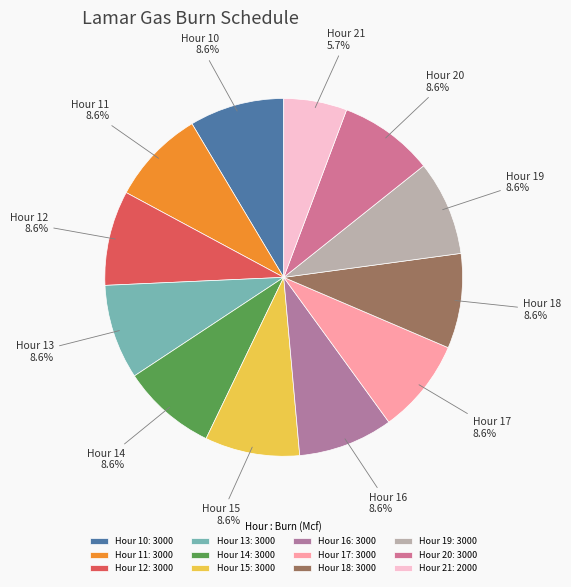

To the nearest percent, what is the combined percentage of Hour 21 and Hour 11?

14%